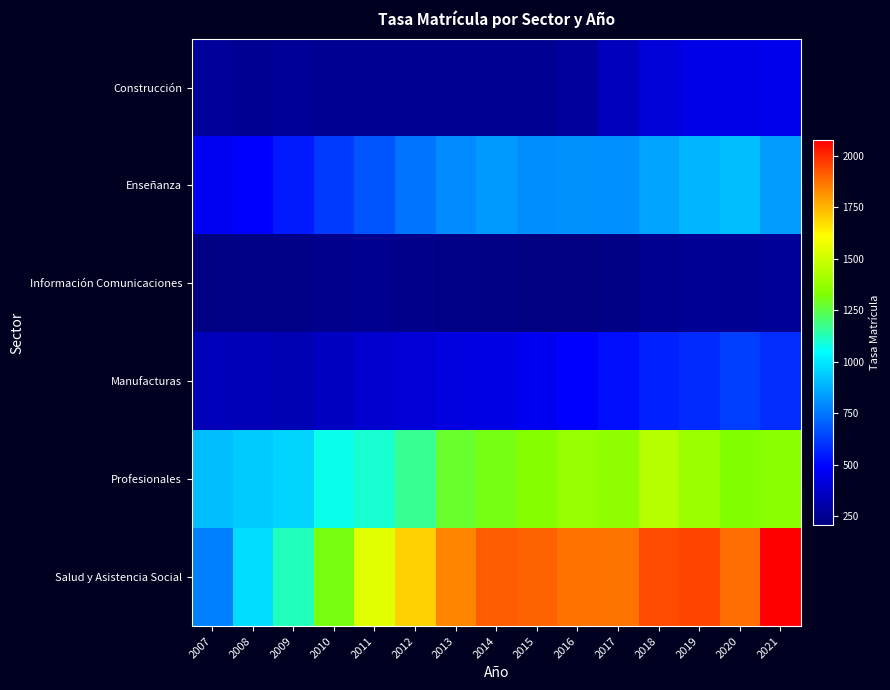

Which series changed the most between 2010 and 2013?

Salud y Asistencia Social